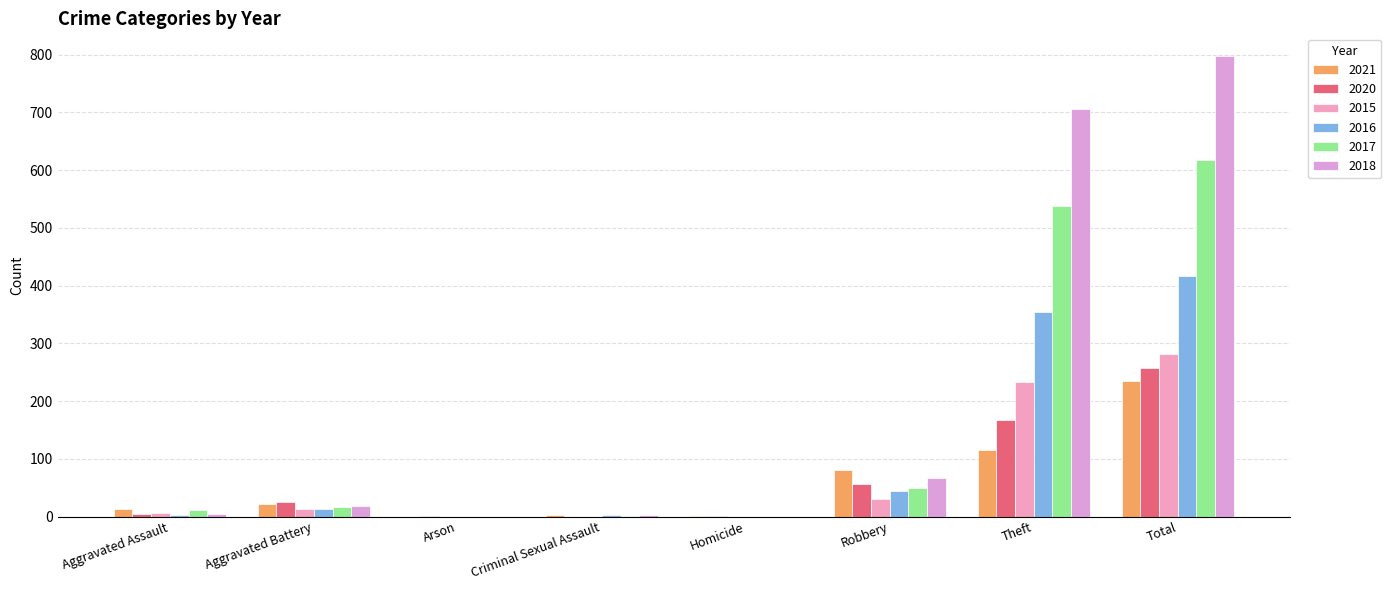

Rank the categories by 2017 value from lowest to highest.

Arson, Homicide, Criminal Sexual Assault, Aggravated Assault, Aggravated Battery, Robbery, Theft, Total